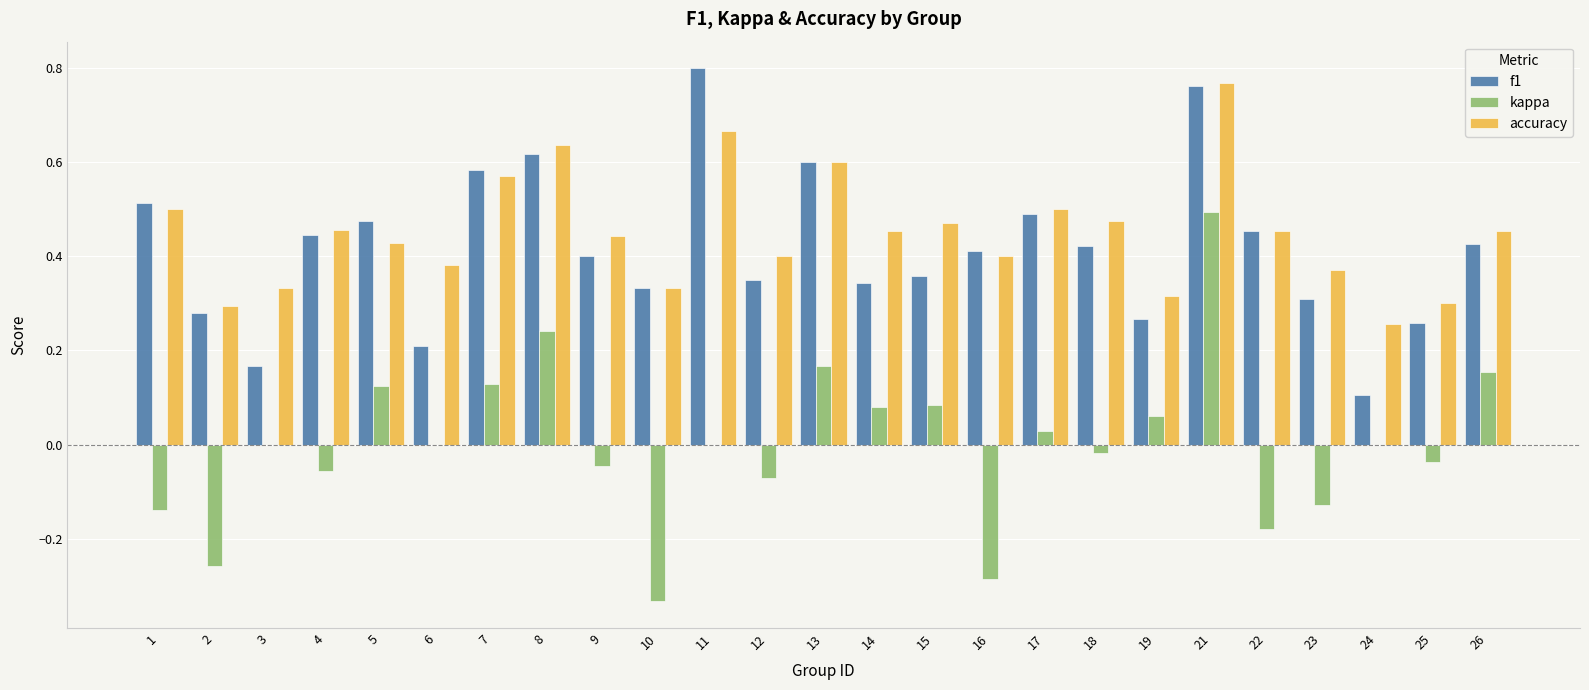

What is the sum of all accuracy values?

11.3